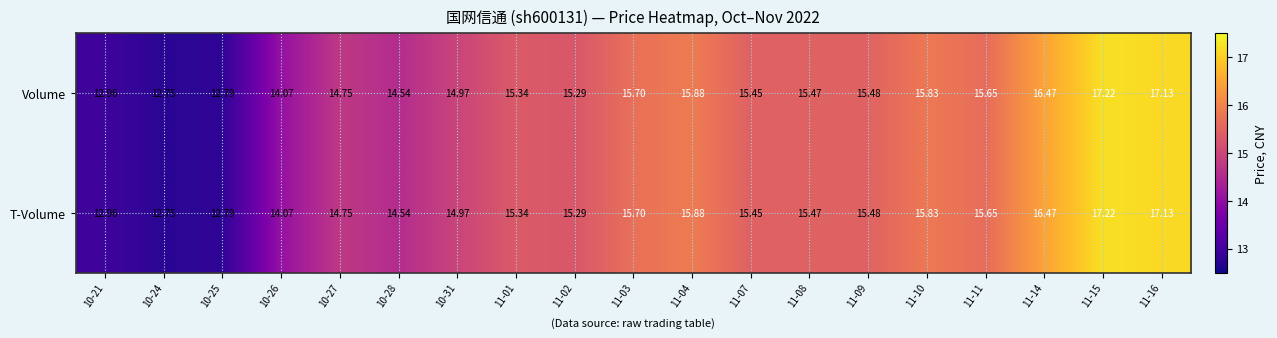

Is the value of Volume at 11-02 greater than the value of T-Volume at 11-09?

No